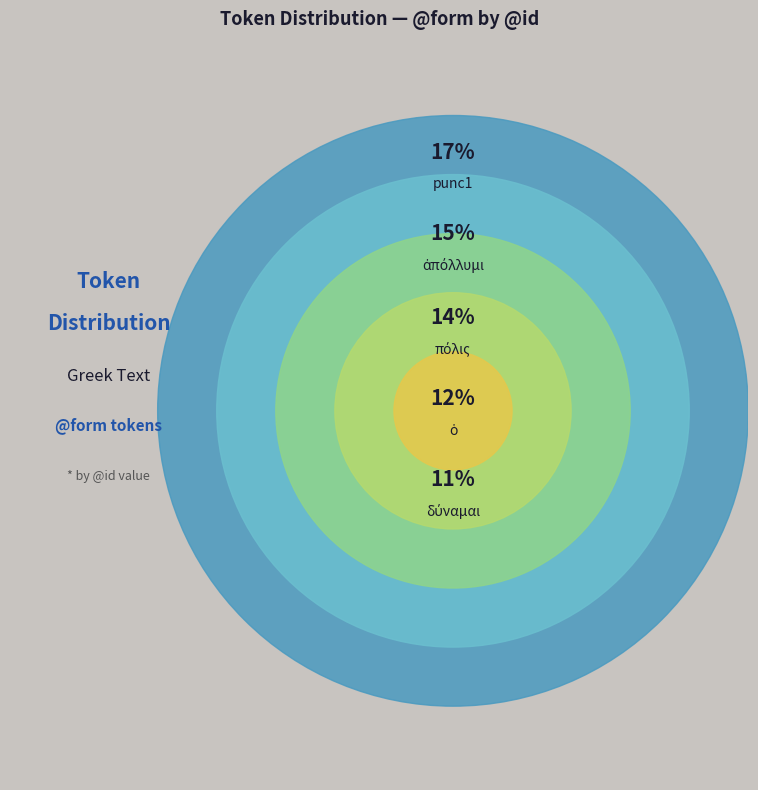

What percentage is the πόλις slice, to the nearest percent?

14%